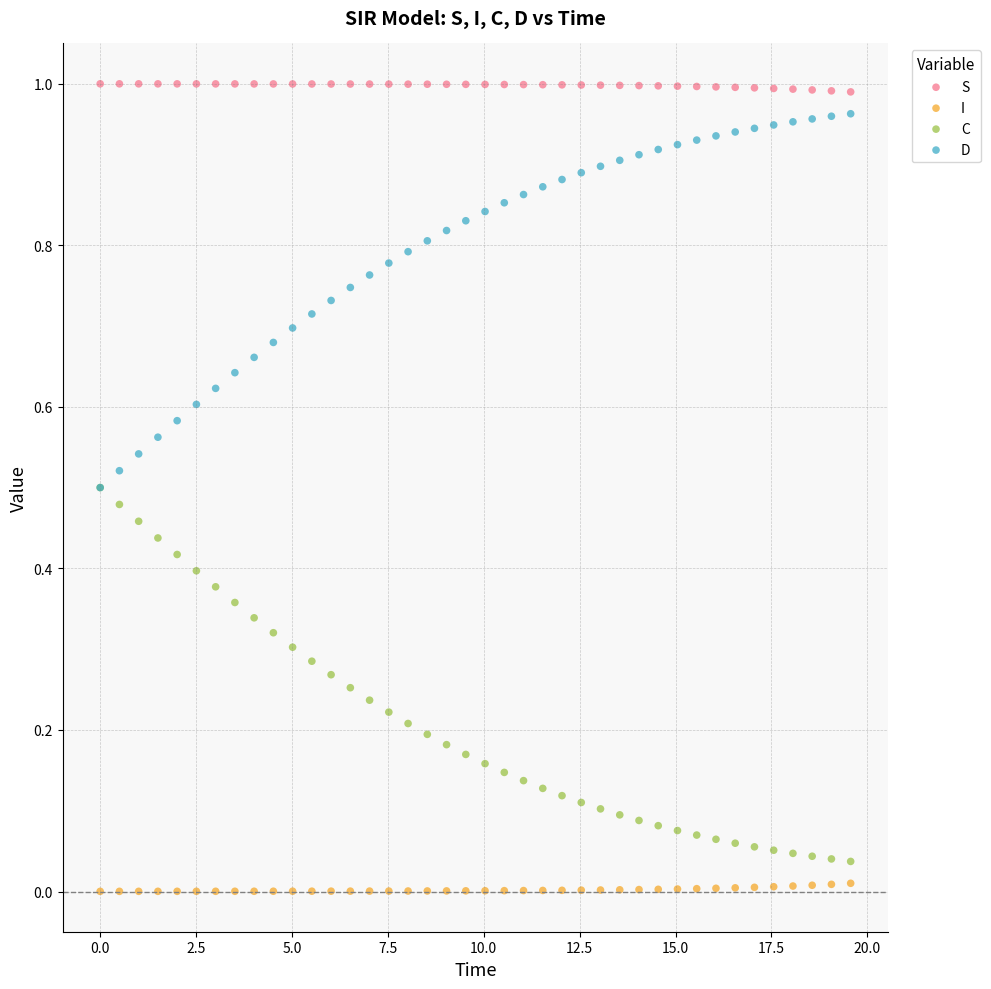

Which series reaches the minimum Y coordinate?

I